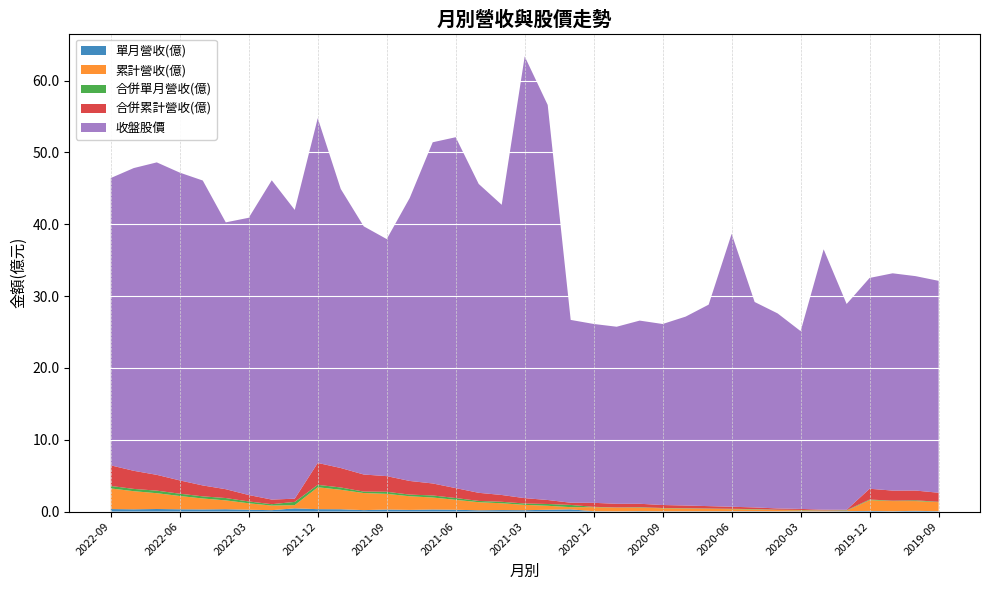

Reading left to right, transcribe all the data shown in this chart.

單月營收(億): 2022-09=0.3	2022-08=0.3	2022-07=0.4	2022-06=0.3	2022-05=0.3	2022-04=0.3	2022-03=0.3	2022-02=0.2	2022-01=0.4	2021-12=0.3	2021-11=0.3	2021-10=0.2	2021-09=0.3	2021-08=0.2	2021-07=0.3	2021-06=0.3	2021-05=0.2	2021-04=0.2	2021-03=0.2	2021-02=0.2	2021-01=0.3	2020-12=0.0	2020-11=0.0	2020-10=0.1	2020-09=0.0	2020-08=0.0	2020-07=0.0	2020-06=0.1	2020-05=0.1	2020-04=0.0	2020-03=0.0	2020-02=0.0	2020-01=0.1	2019-12=0.1	2019-11=0.1	2019-10=0.1	2019-09=0.1
累計營收(億): 2022-09=2.9	2022-08=2.5	2022-07=2.2	2022-06=1.9	2022-05=1.5	2022-04=1.2	2022-03=0.9	2022-02=0.6	2022-01=0.4	2021-12=3.0	2021-11=2.7	2021-10=2.4	2021-09=2.2	2021-08=1.9	2021-07=1.7	2021-06=1.4	2021-05=1.1	2021-04=0.9	2021-03=0.7	2021-02=0.6	2021-01=0.3	2020-12=0.6	2020-11=0.5	2020-10=0.5	2020-09=0.4	2020-08=0.4	2020-07=0.3	2020-06=0.3	2020-05=0.2	2020-04=0.2	2020-03=0.1	2020-02=0.1	2020-01=0.1	2019-12=1.5	2019-11=1.4	2019-10=1.4	2019-09=1.3
合併單月營收(億): 2022-09=0.3	2022-08=0.3	2022-07=0.4	2022-06=0.3	2022-05=0.3	2022-04=0.3	2022-03=0.3	2022-02=0.2	2022-01=0.4	2021-12=0.3	2021-11=0.3	2021-10=0.2	2021-09=0.3	2021-08=0.2	2021-07=0.3	2021-06=0.3	2021-05=0.2	2021-04=0.2	2021-03=0.2	2021-02=0.2	2021-01=0.3	2020-12=0.0	2020-11=0.0	2020-10=0.1	2020-09=0.0	2020-08=0.0	2020-07=0.0	2020-06=0.1	2020-05=0.1	2020-04=0.0	2020-03=0.0	2020-02=0.0	2020-01=0.1	2019-12=0.1	2019-11=0.1	2019-10=0.1	2019-09=0.1
合併累計營收(億): 2022-09=2.9	2022-08=2.5	2022-07=2.2	2022-06=1.9	2022-05=1.5	2022-04=1.2	2022-03=0.9	2022-02=0.6	2022-01=0.4	2021-12=3.0	2021-11=2.7	2021-10=2.4	2021-09=2.2	2021-08=1.9	2021-07=1.7	2021-06=1.4	2021-05=1.1	2021-04=0.9	2021-03=0.7	2021-02=0.6	2021-01=0.3	2020-12=0.6	2020-11=0.5	2020-10=0.5	2020-09=0.4	2020-08=0.4	2020-07=0.3	2020-06=0.3	2020-05=0.2	2020-04=0.2	2020-03=0.1	2020-02=0.1	2020-01=0.1	2019-12=1.5	2019-11=1.4	2019-10=1.4	2019-09=1.3
收盤股價: 2022-09=40.0	2022-08=42.1	2022-07=43.5	2022-06=42.9	2022-05=42.5	2022-04=37.1	2022-03=38.6	2022-02=44.5	2022-01=40.2	2021-12=48.0	2021-11=38.9	2021-10=34.5	2021-09=33.0	2021-08=39.4	2021-07=47.5	2021-06=48.9	2021-05=43.0	2021-04=40.4	2021-03=61.5	2021-02=55.0	2021-01=25.4	2020-12=24.9	2020-11=24.6	2020-10=25.5	2020-09=25.2	2020-08=26.3	2020-07=28.1	2020-06=38.0	2020-05=28.6	2020-04=27.1	2020-03=24.8	2020-02=36.2	2020-01=28.6	2019-12=29.4	2019-11=30.2	2019-10=29.9	2019-09=29.5